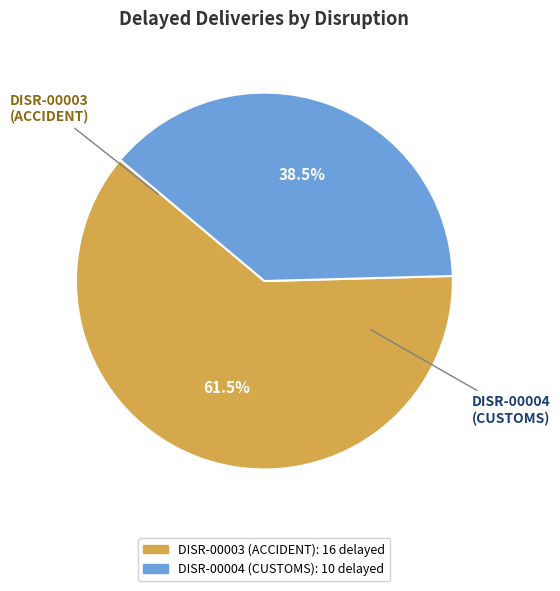

The DISR-00004 slice represents 50% of the pie. True or false?

False